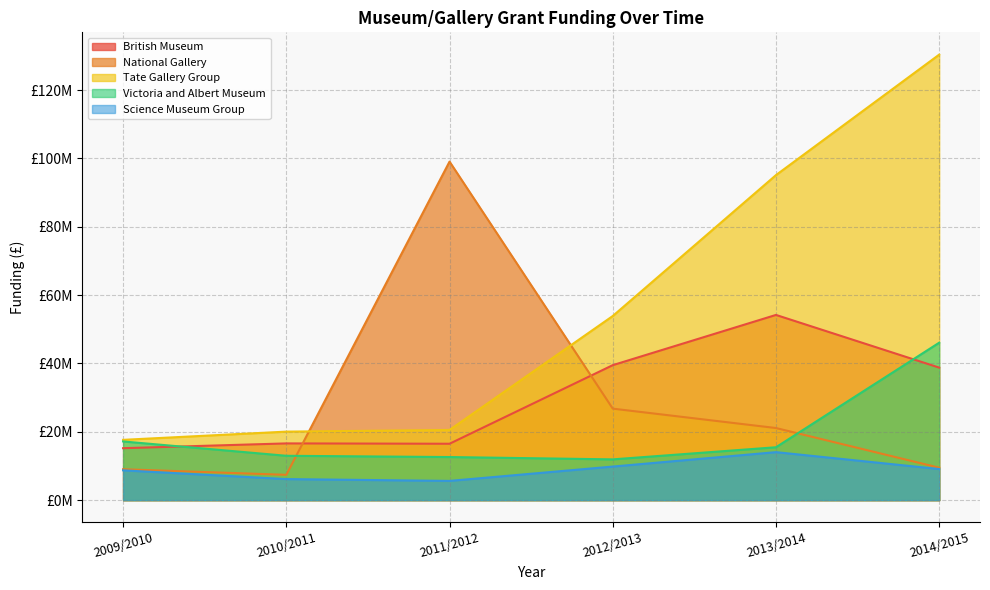

Reading left to right, extract all data points from this chart.

British Museum: 15200000	16600000	16500000	39500000	54200000	38779000
National Gallery: 9040000	7405000	99070000	26778000	21100000	9491000
Tate Gallery Group: 17643000	20050000	20540000	53887000	95123000	130383000
Victoria and Albert Museum: 17175000	12980000	12611000	11929000	15476000	46077000
Science Museum Group: 8720000	6160000	5628000	9824000	14045000	9099897